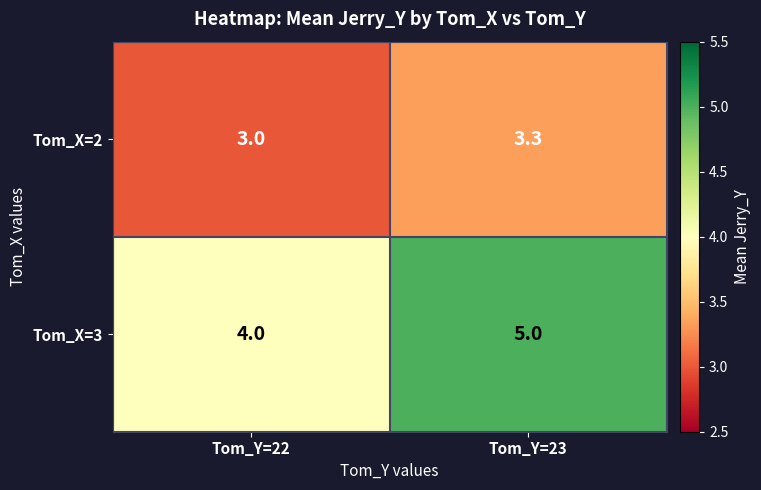

Which series changed the most between Tom_Y=22 and Tom_Y=23?

Tom_X=3